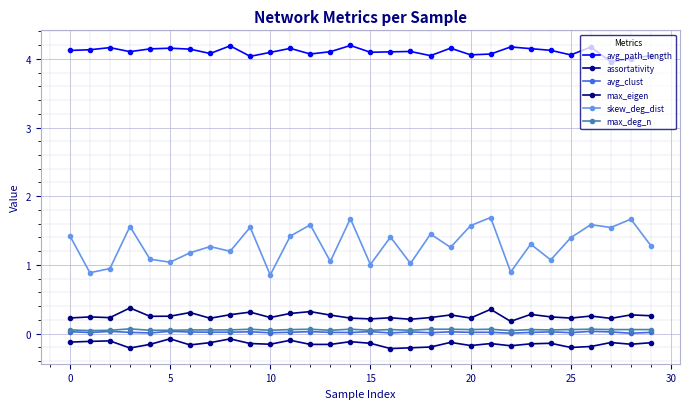

What is the average value of the max_deg_n series?

0.1